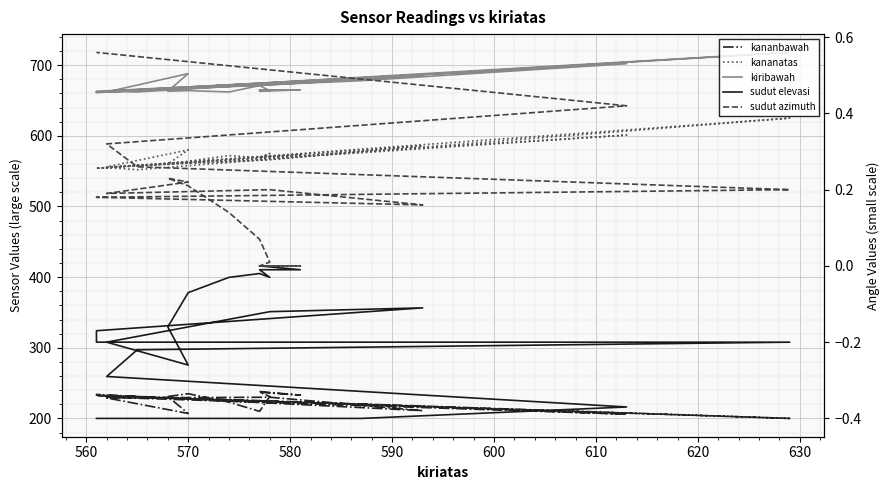

Reading left to right, transcribe all the data shown in this chart.

kananbawah: 238.0	233.0	237.0	231.0	210.0	223.0	235.0	231.0	207.0	229.0	230.0	211.0	234.0	233.0	200.0	230.0	230.0	206.0	220.0	232.0
kananatas: 570.0	573.0	568.0	575.0	569.0	572.0	564.0	560.0	580.0	556.0	566.0	586.0	554.0	554.0	625.0	552.0	555.0	601.0	576.0	554.0
kiribawah: 665.0	665.0	663.0	664.0	671.0	662.0	664.0	663.0	688.0	662.0	672.0	685.0	663.0	661.0	718.0	662.0	663.0	702.0	678.0	662.0
sudut elevasi: -0.0	-0.0	-0.0	-0.0	-0.0	-0.0	-0.1	-0.2	-0.3	-0.2	-0.1	-0.1	-0.2	-0.2	-0.2	-0.2	-0.3	-0.4	-0.4	-0.4
sudut azimuth: 0.0	0.0	0.0	0.0	0.1	0.1	0.2	0.2	0.2	0.2	0.2	0.2	0.2	0.2	0.2	0.3	0.3	0.4	0.5	0.6